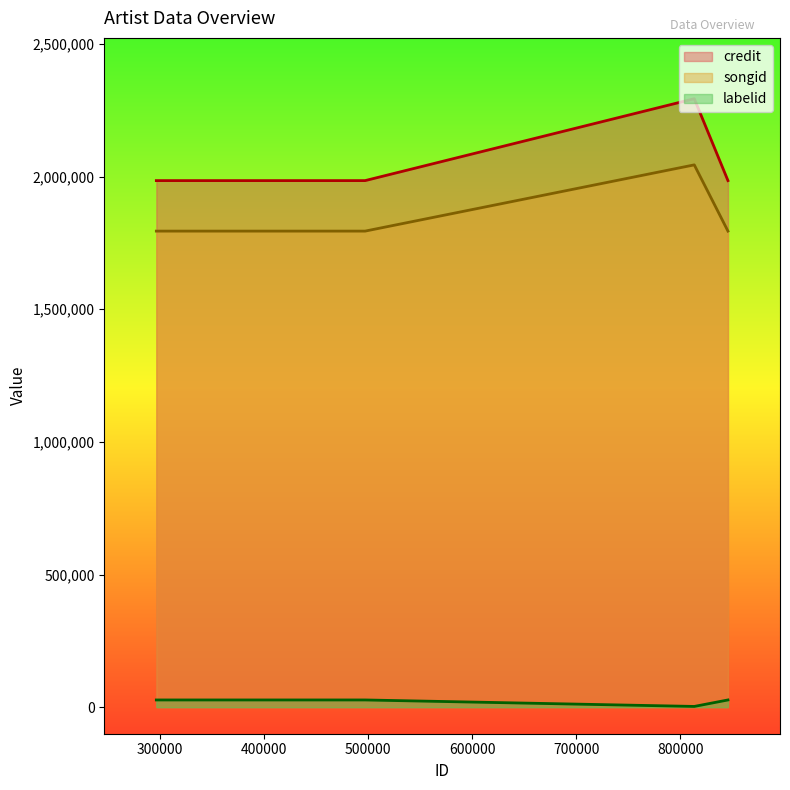

What is the smallest value displayed?

2847